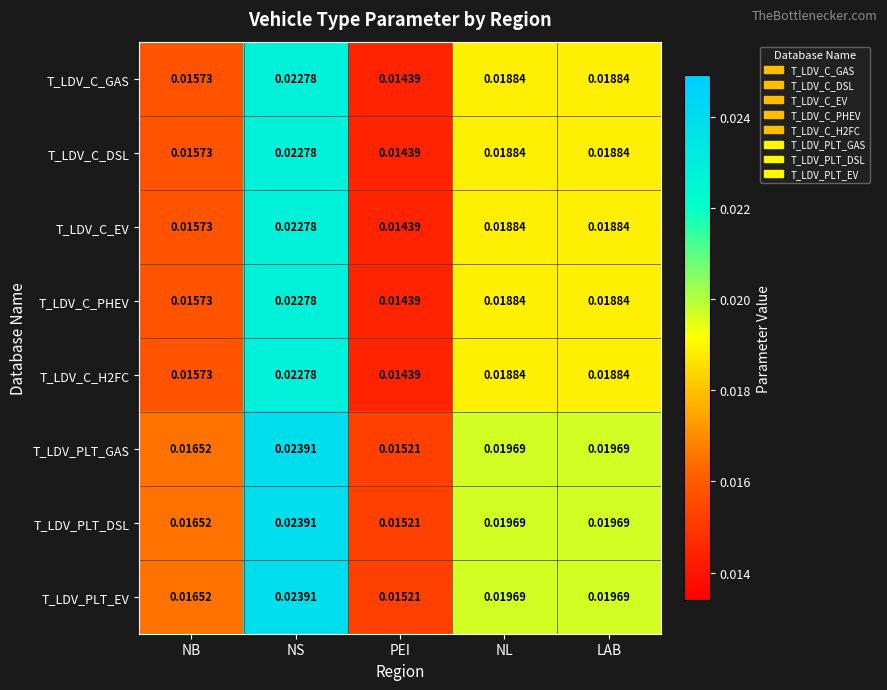

At which label does T_LDV_C_GAS reach its minimum?

PEI